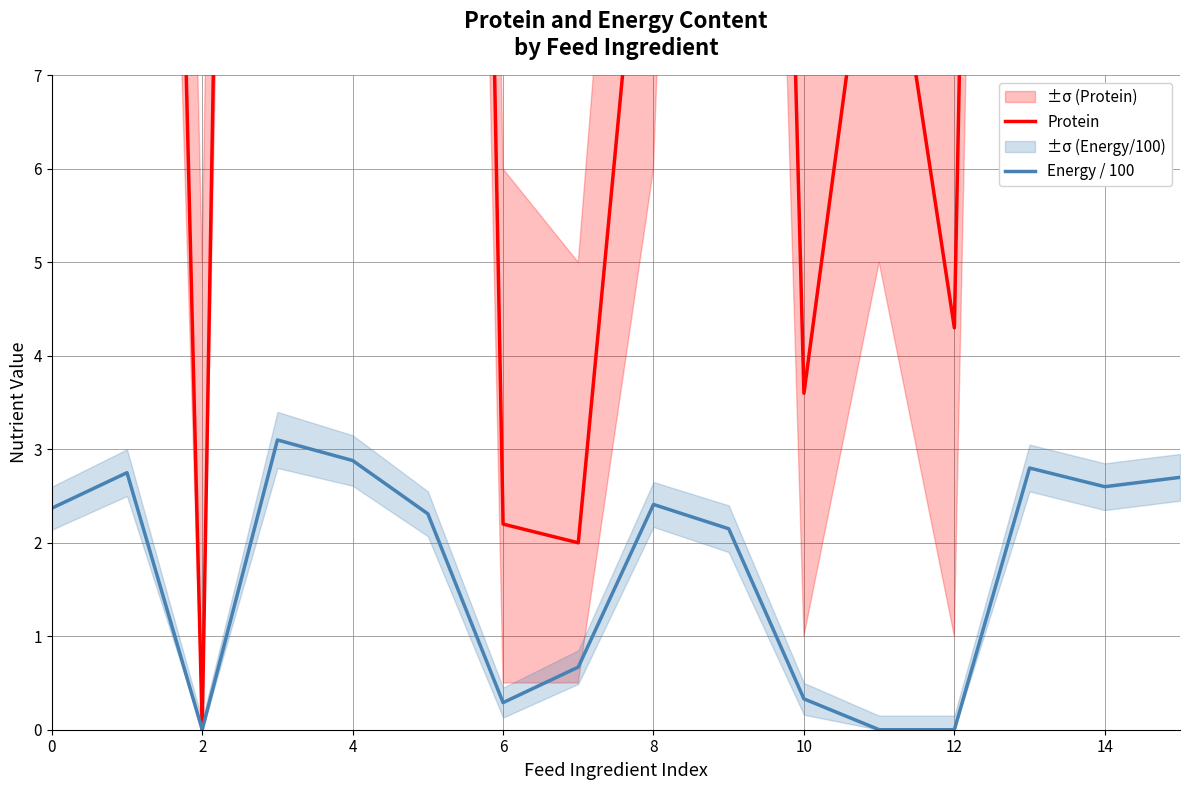

At how many categories does at least one series exceed 32?

6